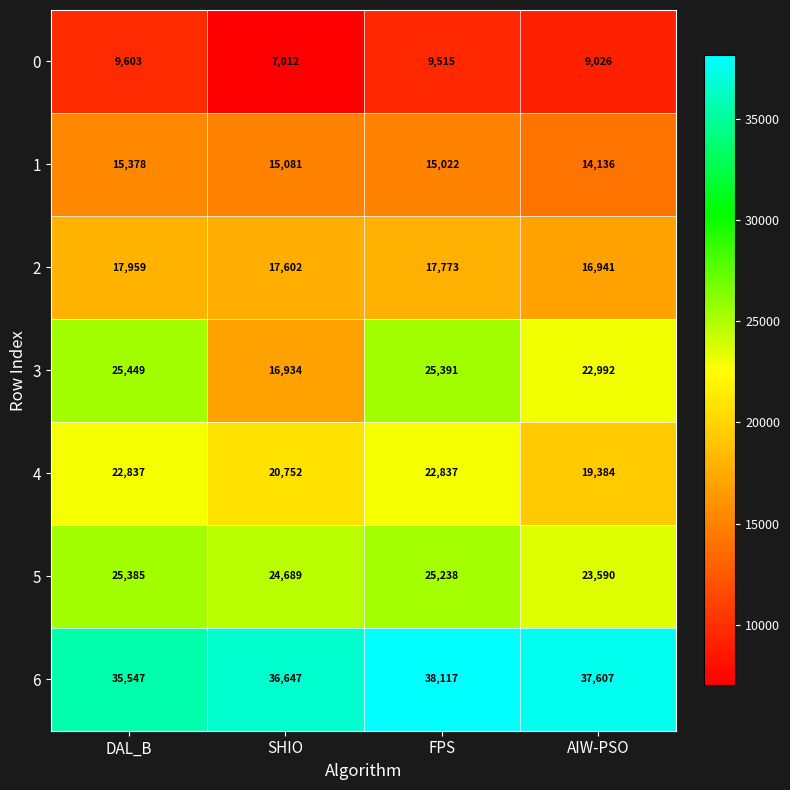

What is the difference between the maximum and minimum values in the 1 series?

1242